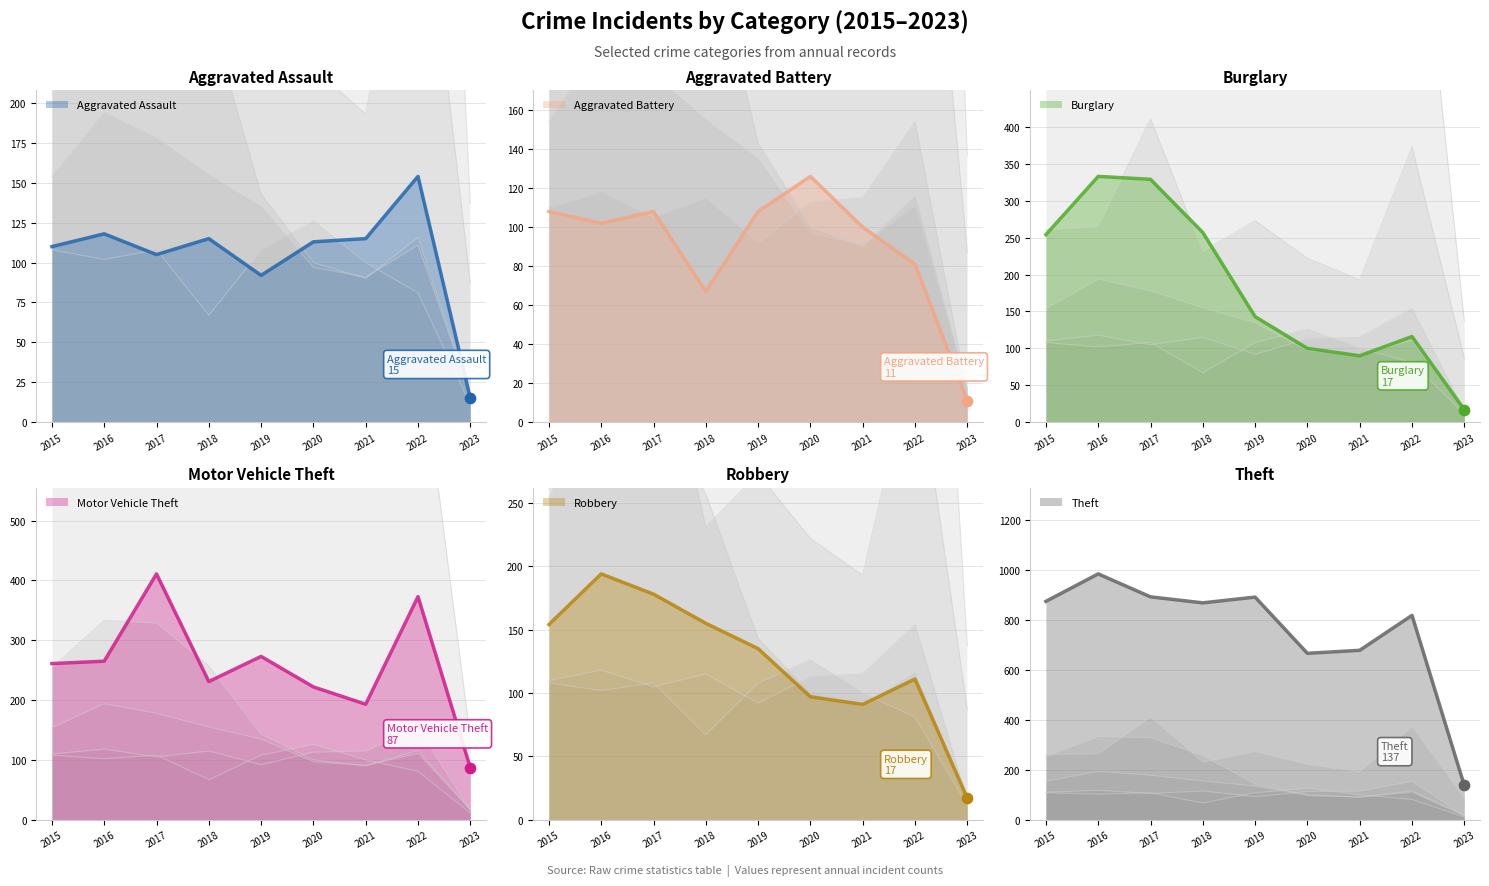

Which series has the largest total across all categories?

Theft